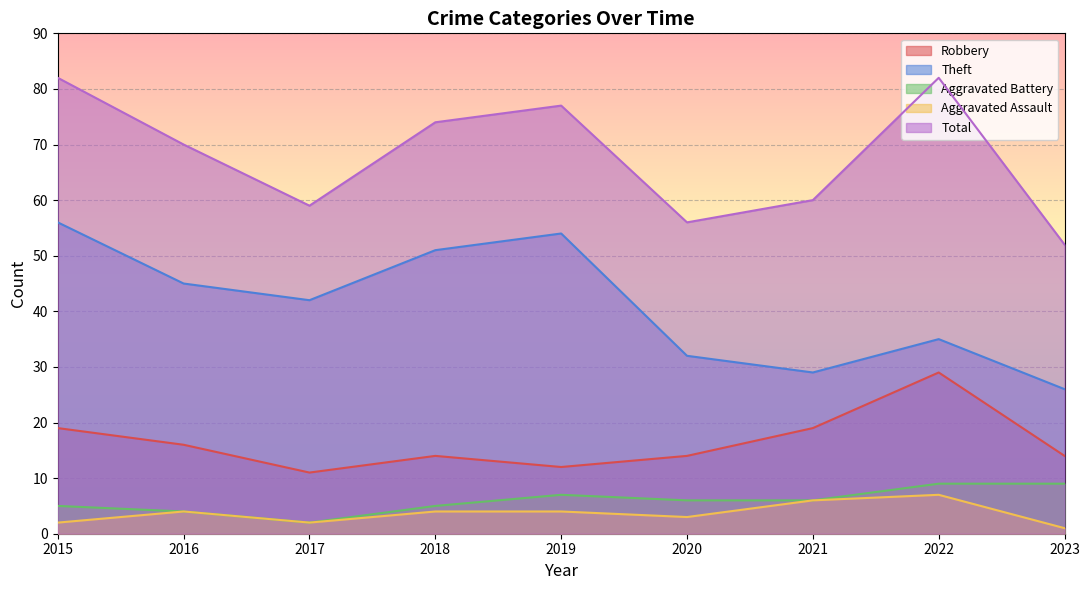

At 2018, list the series in order from largest to smallest.

Total, Theft, Robbery, Aggravated Battery, Aggravated Assault